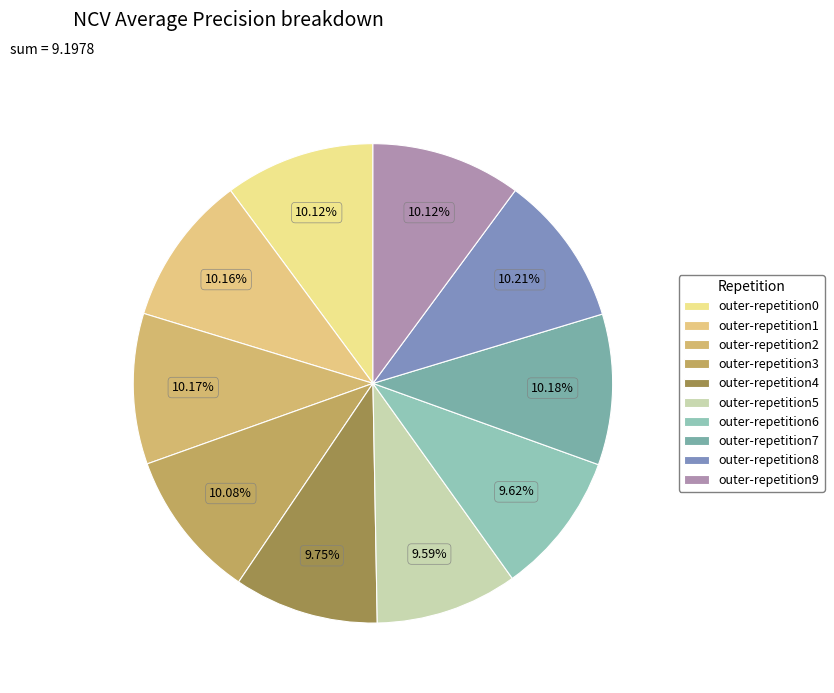

The outer-repetition7 slice represents 1% of the pie. True or false?

False